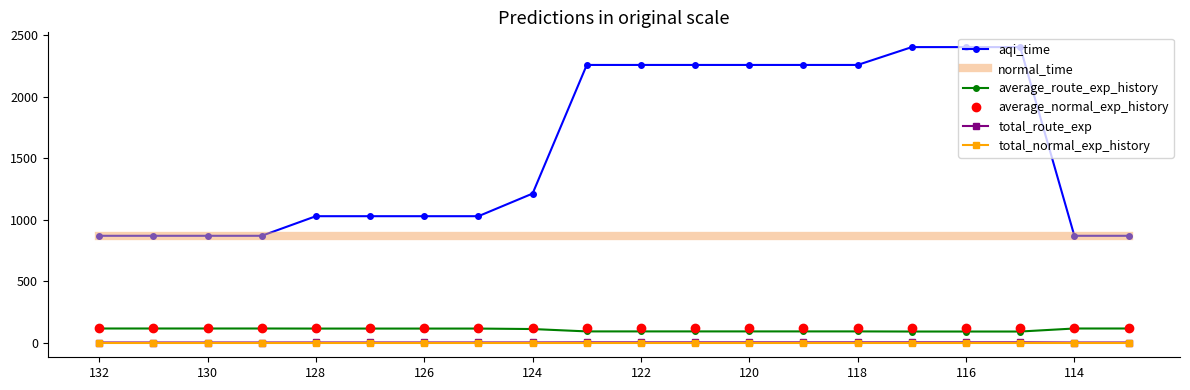

Which series has the largest range (max minus min)?

aqi_time